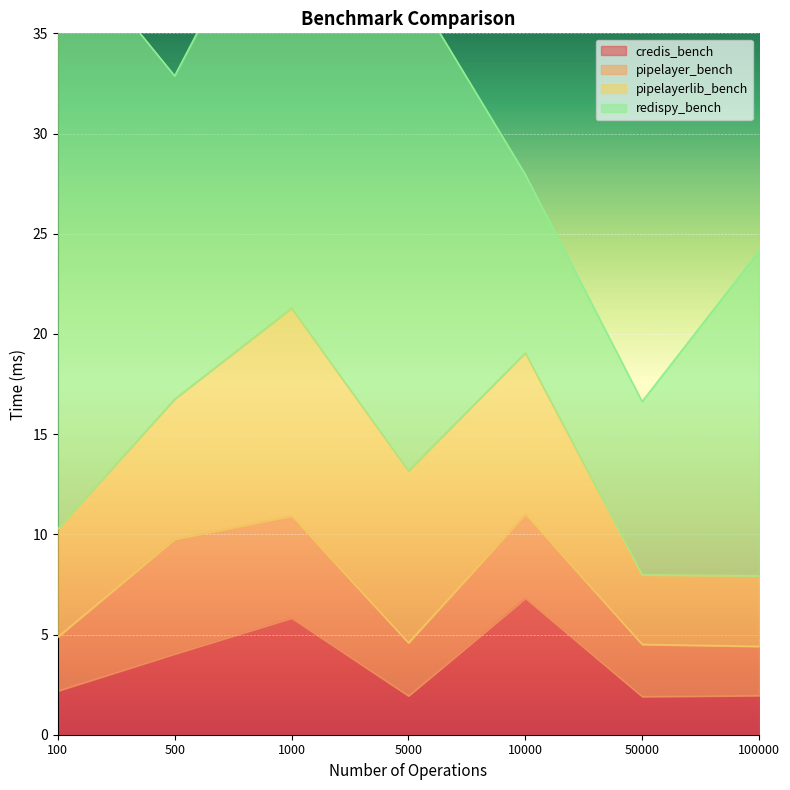

What is the difference between the maximum and minimum values in the credis_bench series?

4.9